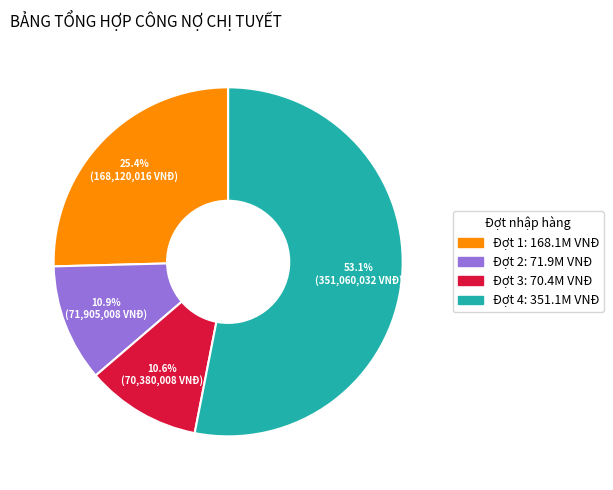

The Đợt 3 slice represents 17% of the pie. True or false?

False